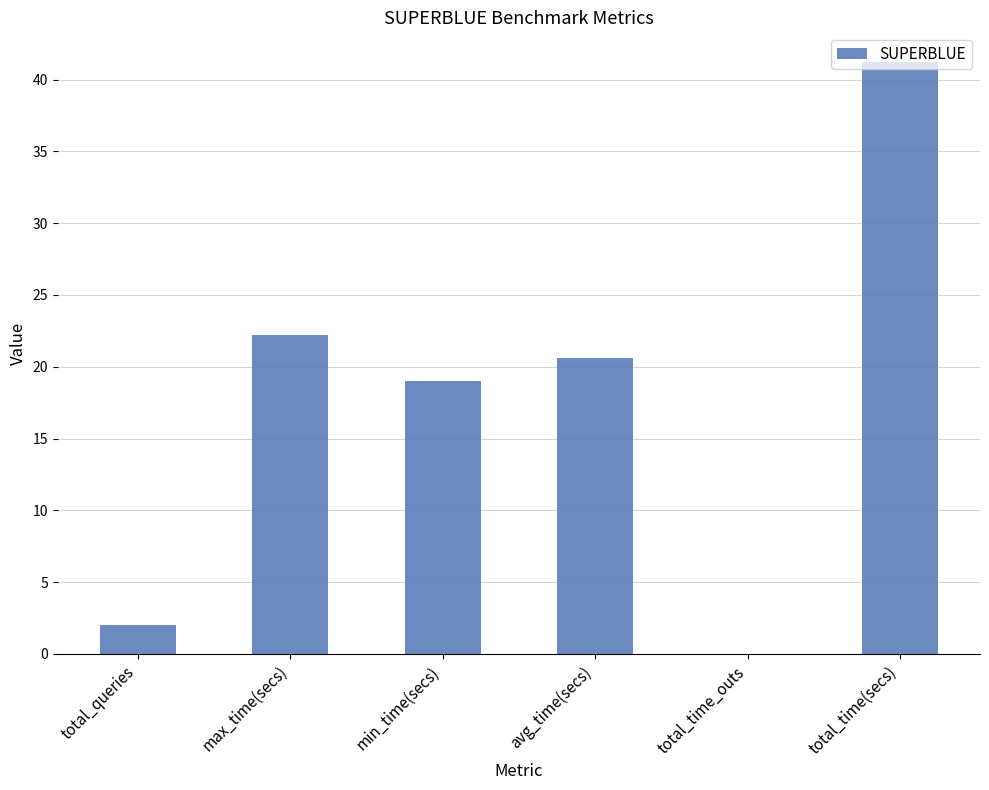

What is the sum of all values?

105.1